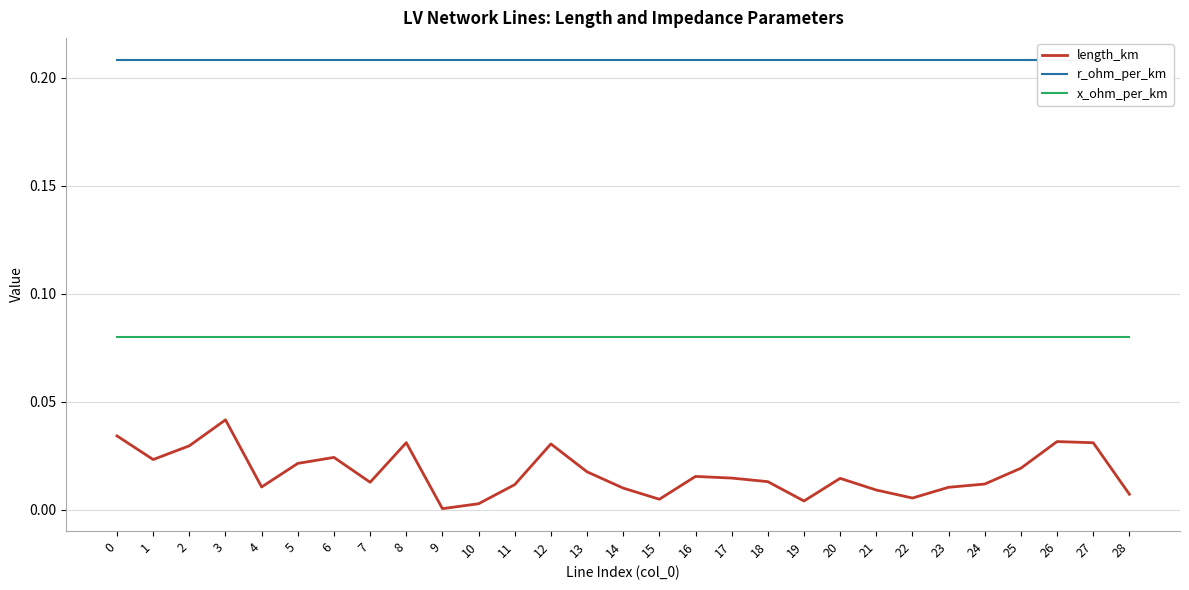

What are all the series names shown in the legend?

length_km, r_ohm_per_km, x_ohm_per_km